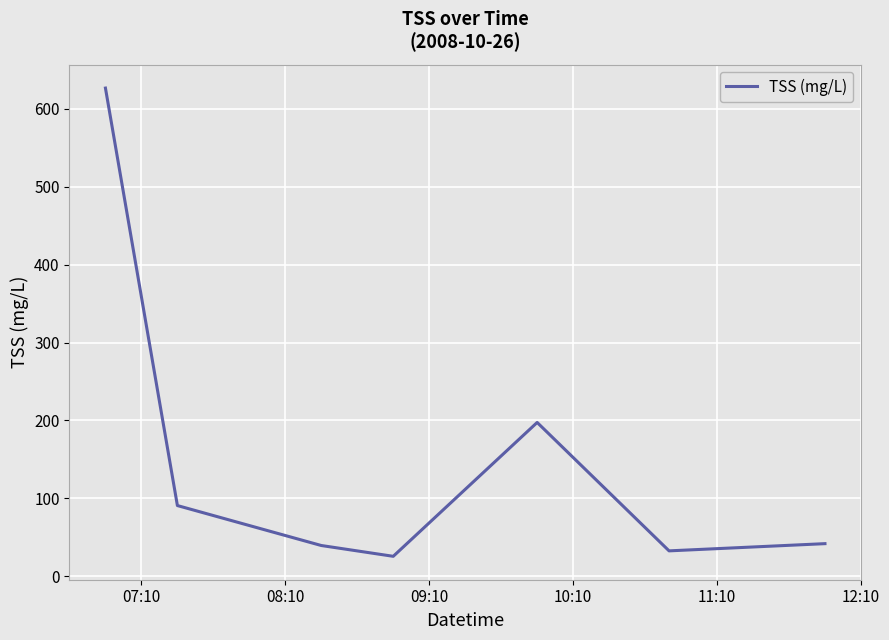

How many interior local peaks (higher than both neighbors) does the data have?

1